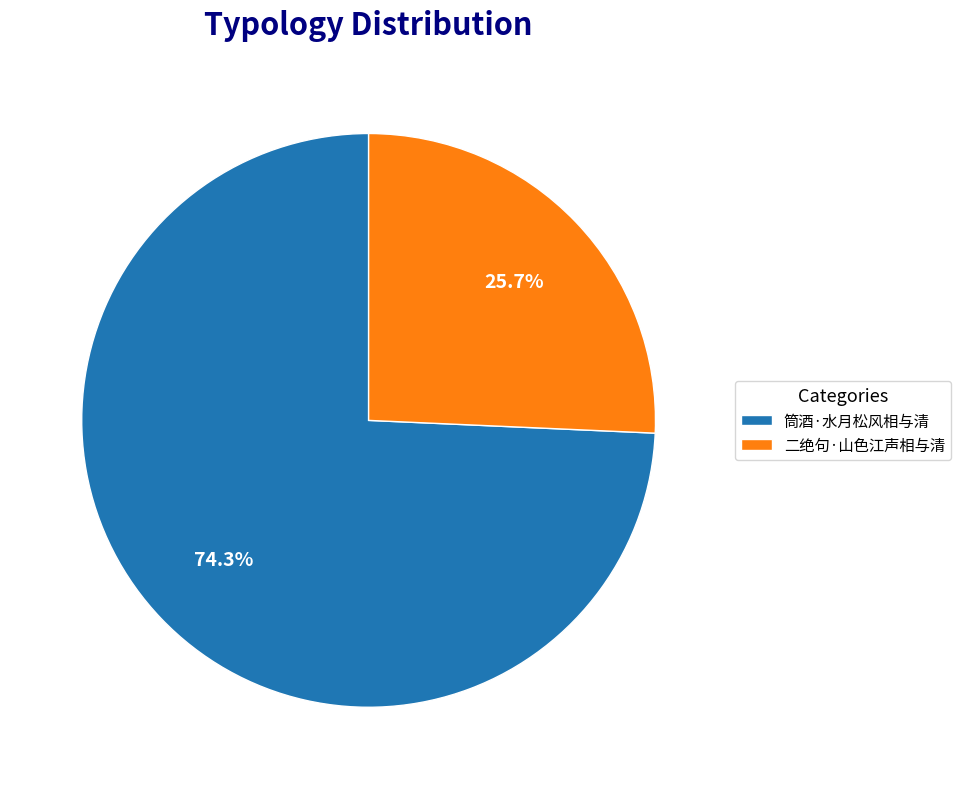

The 筒酒·水月松风相与清 slice represents 85% of the pie. True or false?

False